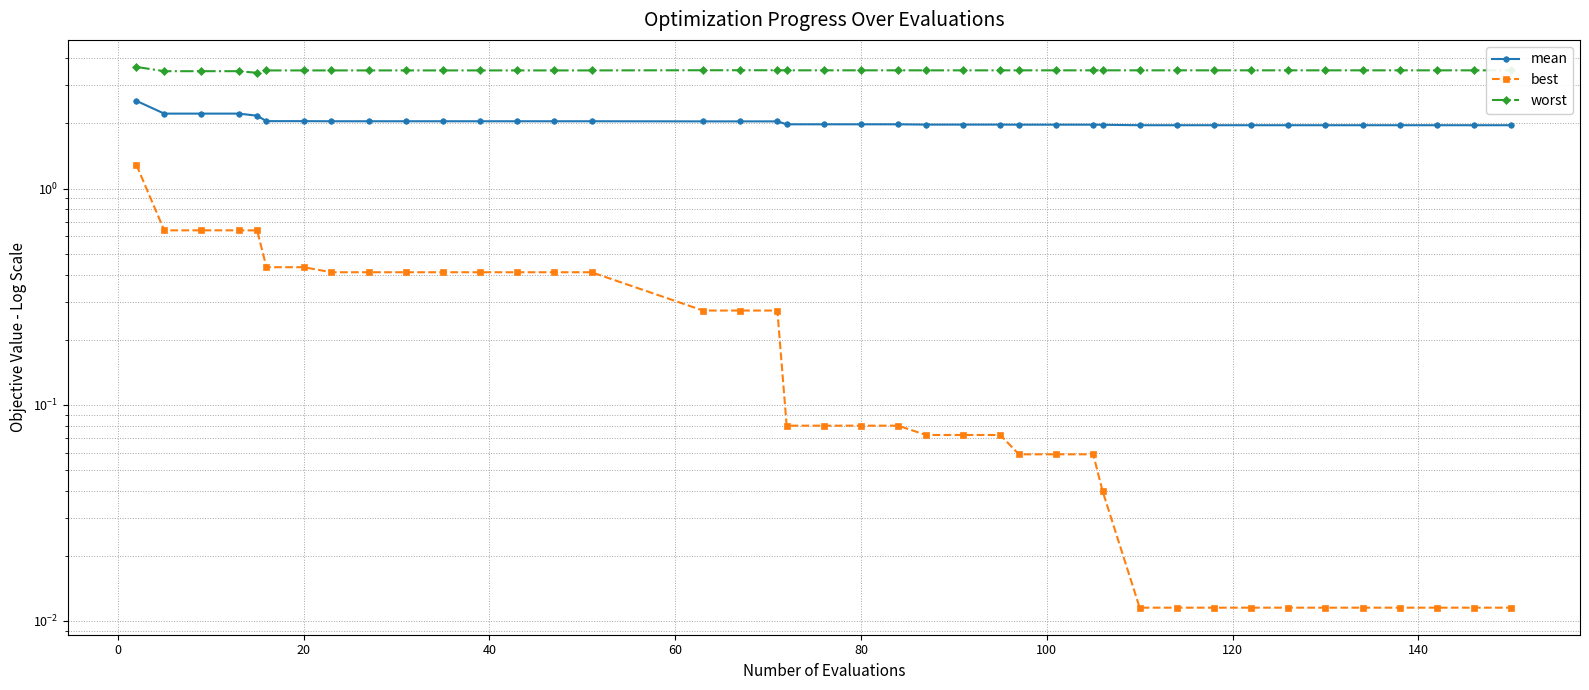

What is the sum of all worst values?

140.8